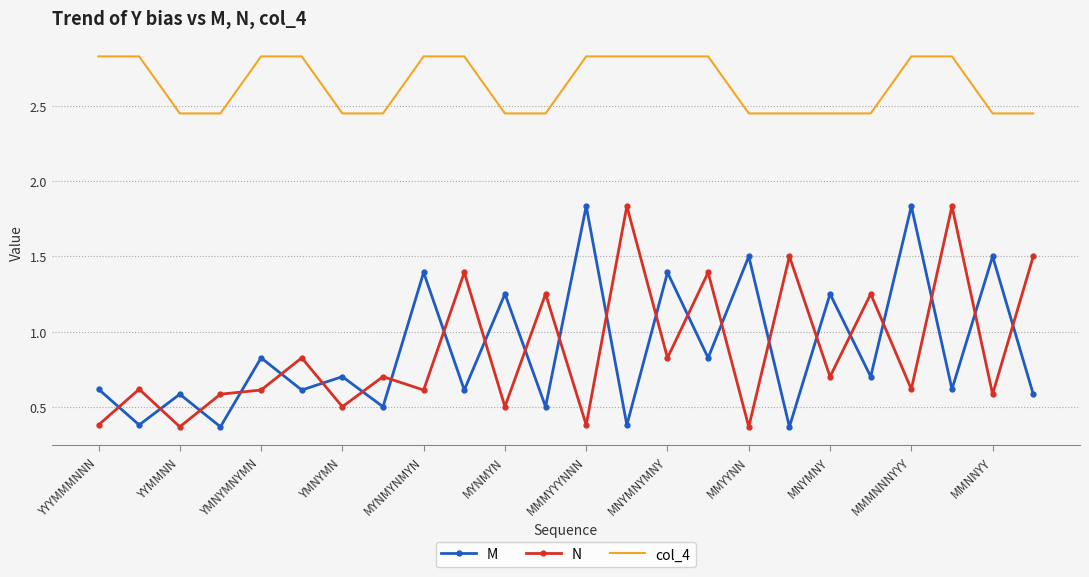

True or false: N and col_4 intersect in this chart.

False